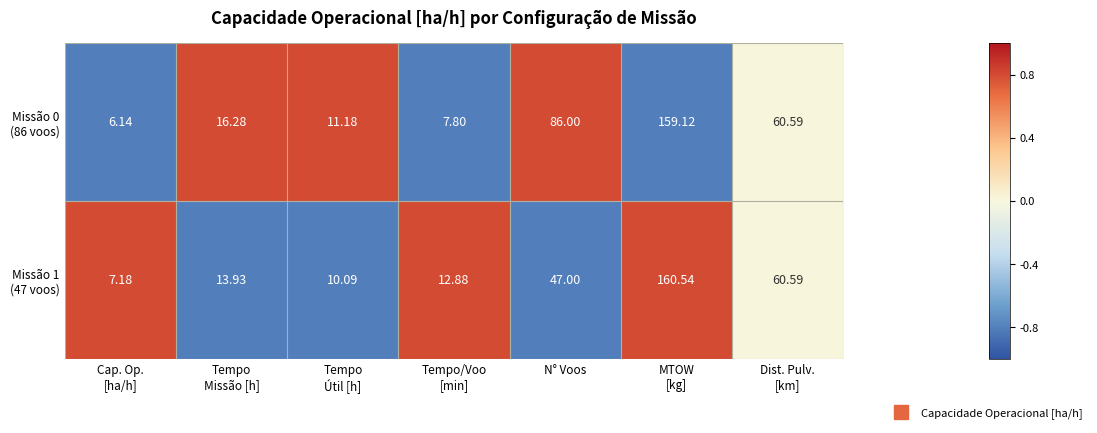

Count the number of data series in this chart.

2